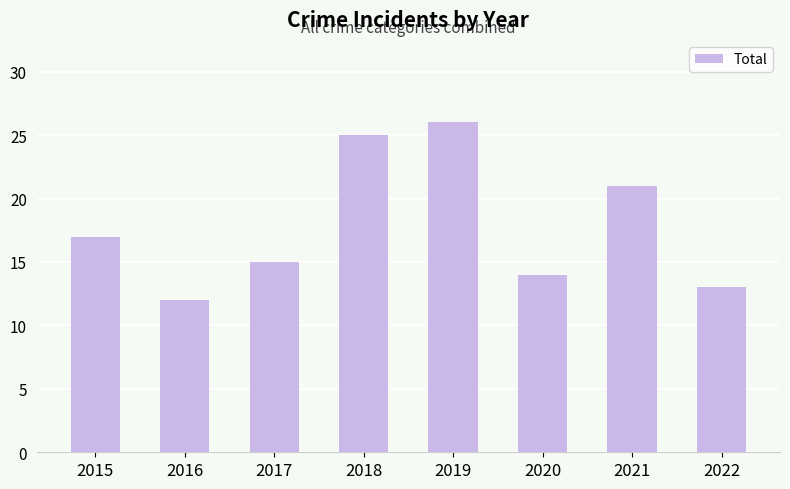

What is the difference between the maximum and second lowest values?

13